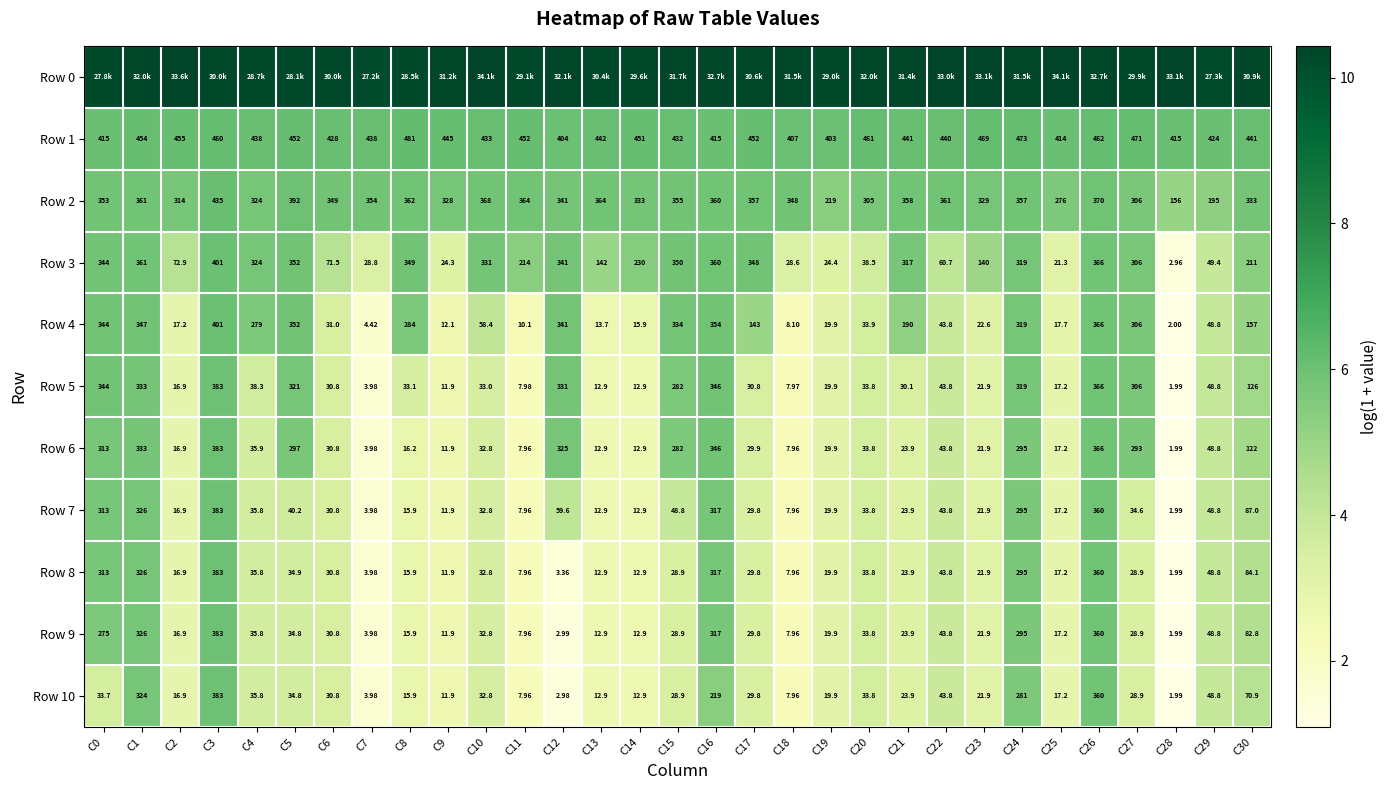

How many data points in Row 5 are less than 33?

14